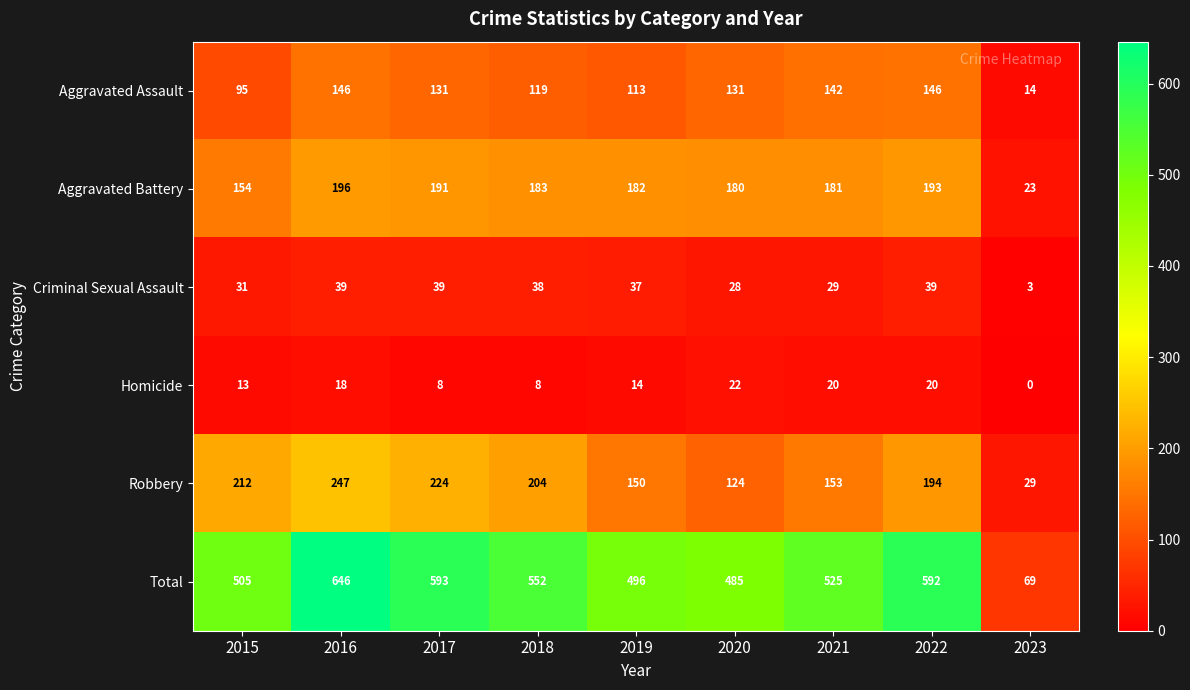

What is the difference between the second highest and minimum values in the Robbery series?

195